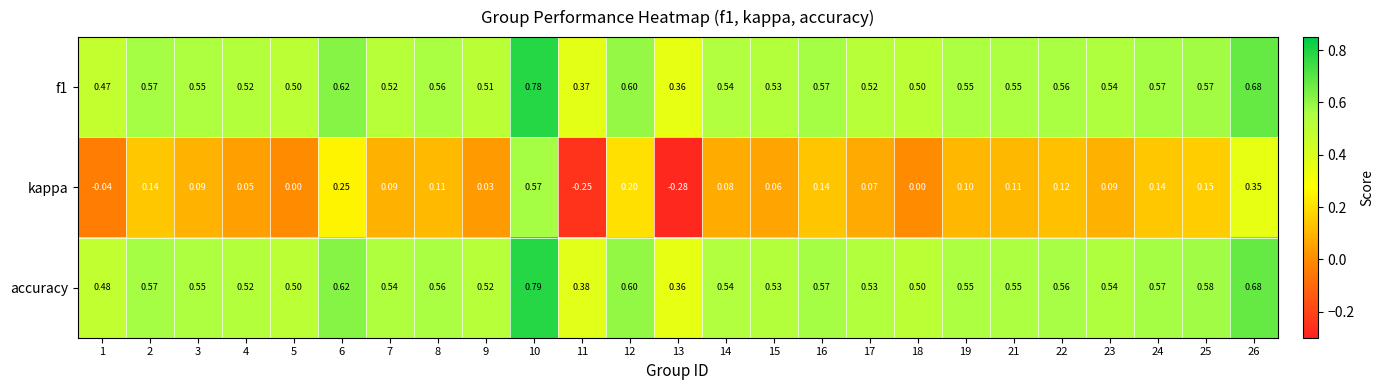

Is the value of kappa at 26 greater than the value of f1 at 24?

No